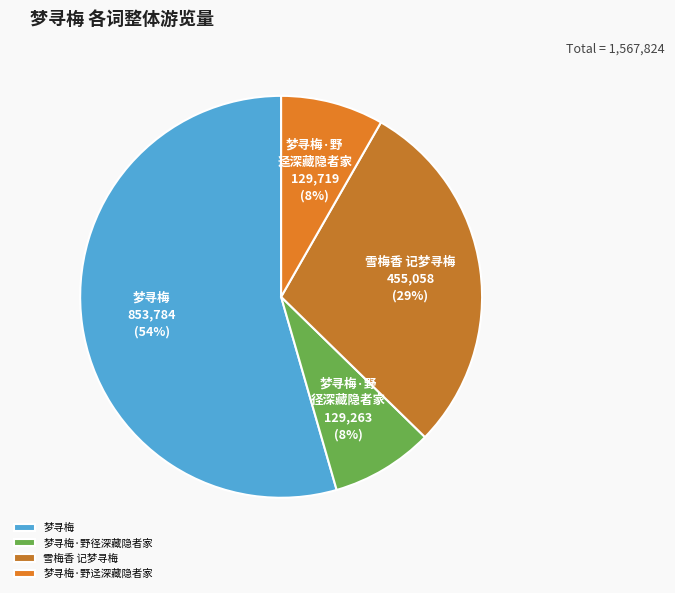

The 梦寻梅·野径深藏隐者家 slice represents 1% of the pie. True or false?

False